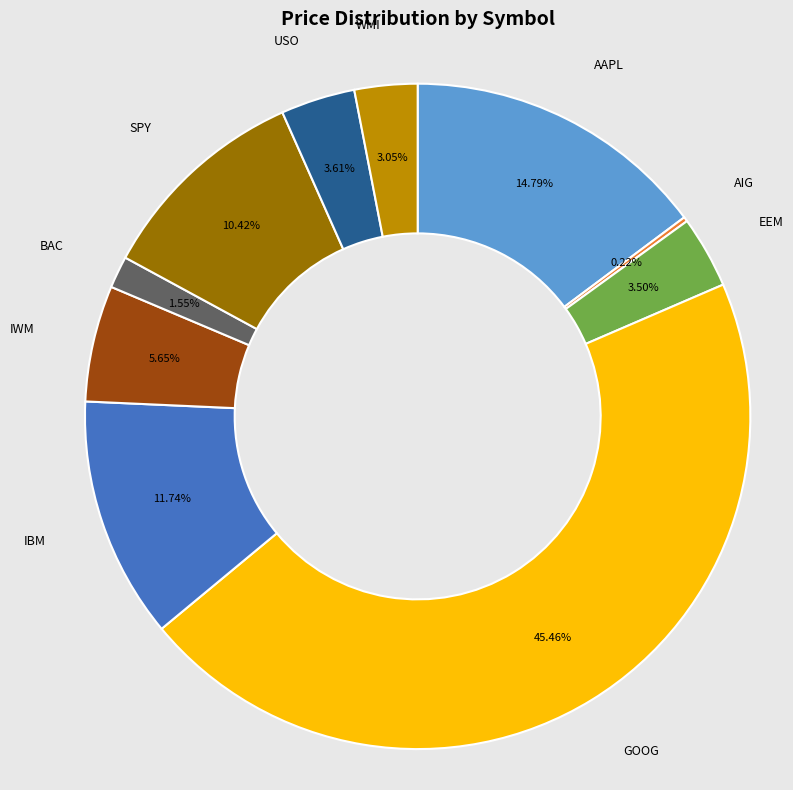

Does any single category account for the majority?

No